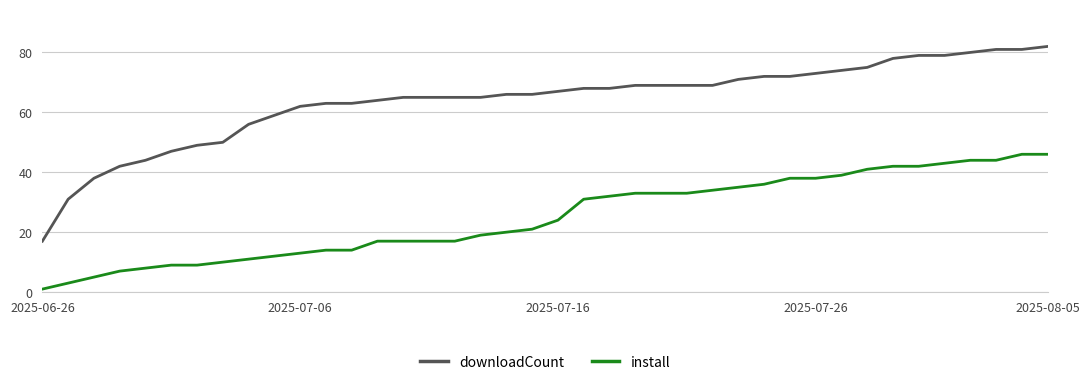

True or false: downloadCount and install intersect in this chart.

False